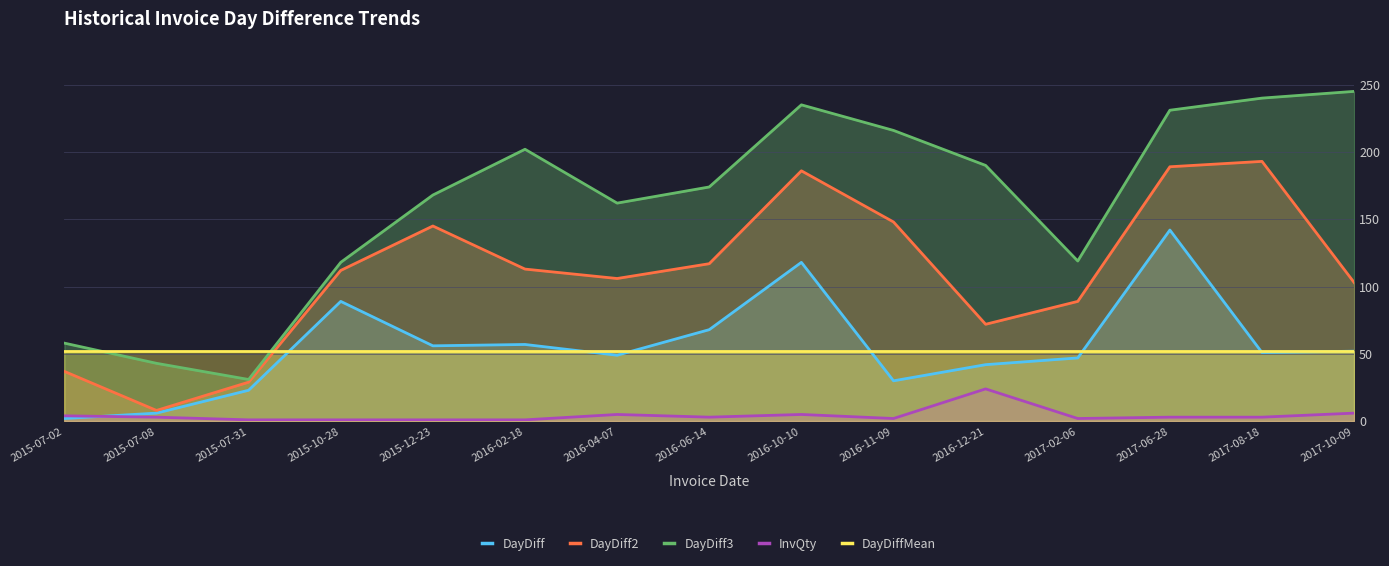

Does the chart have visible grid lines?

Yes